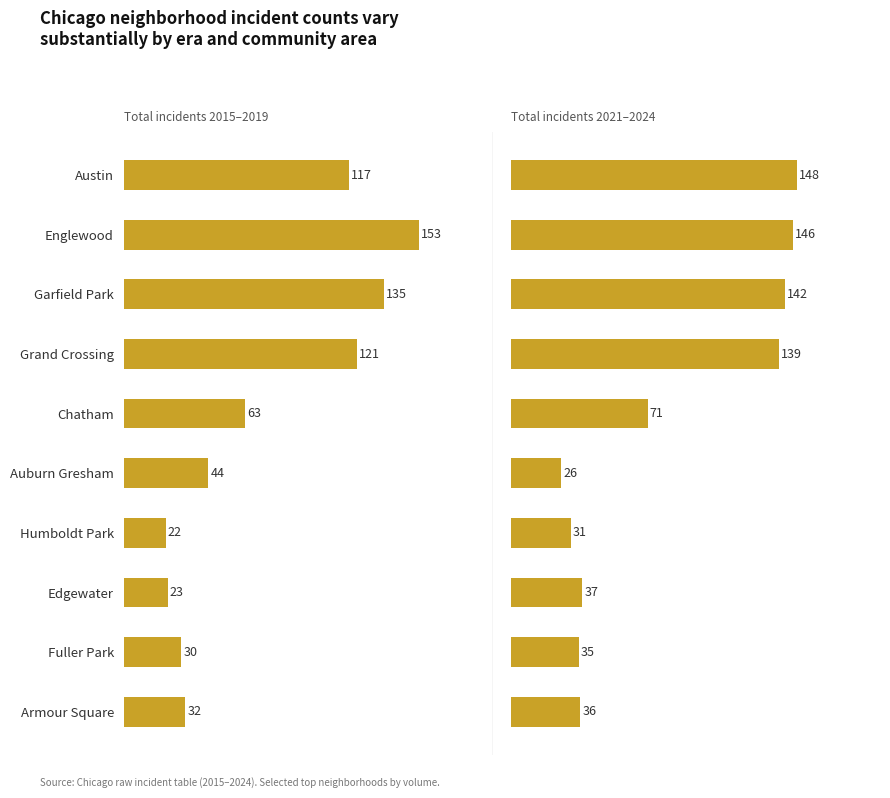

Which series has the largest total across all categories?

Total incidents 2021–2024